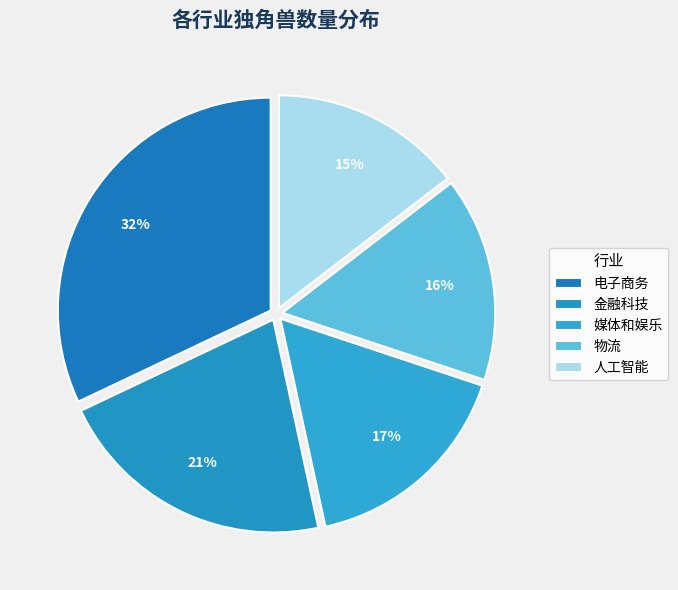

What percentage is the 人工智能 slice, to the nearest percent?

15%